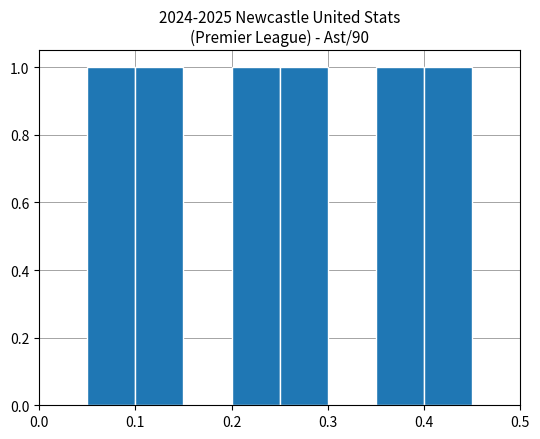

Reading left to right, list every bar in this chart as the range it spans on the x-axis followed by its height. The values are not printed on the chart, so give them approximately, as read against the axis.

0.00 to 0.05: 0
0.05 to 0.10: 1
0.10 to 0.15: 1
0.15 to 0.20: 0
0.20 to 0.25: 1
0.25 to 0.30: 1
0.30 to 0.35: 0
0.35 to 0.40: 1
0.40 to 0.45: 1
0.45 to 0.50: 0